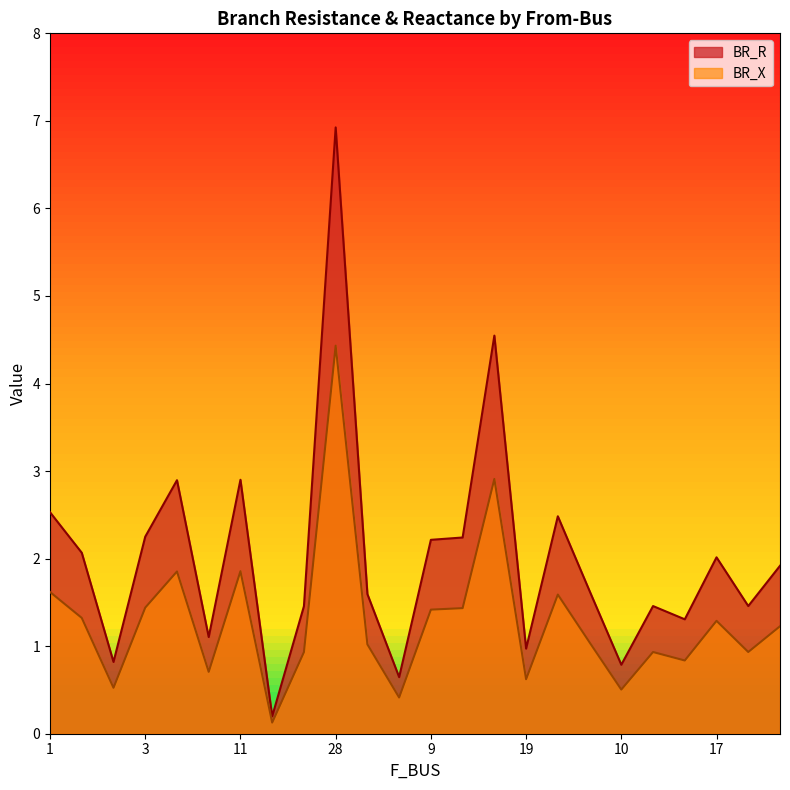

True or false: BR_R and BR_X intersect in this chart.

False